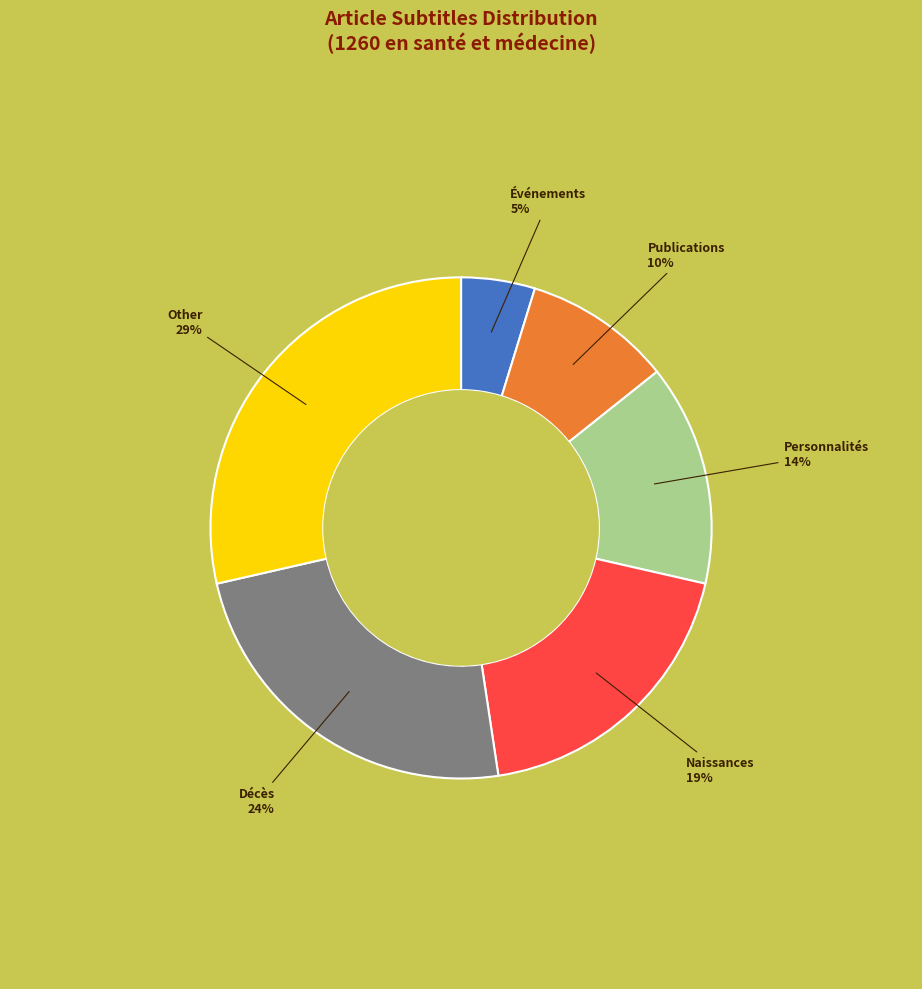

Count the number of slices in the pie.

6